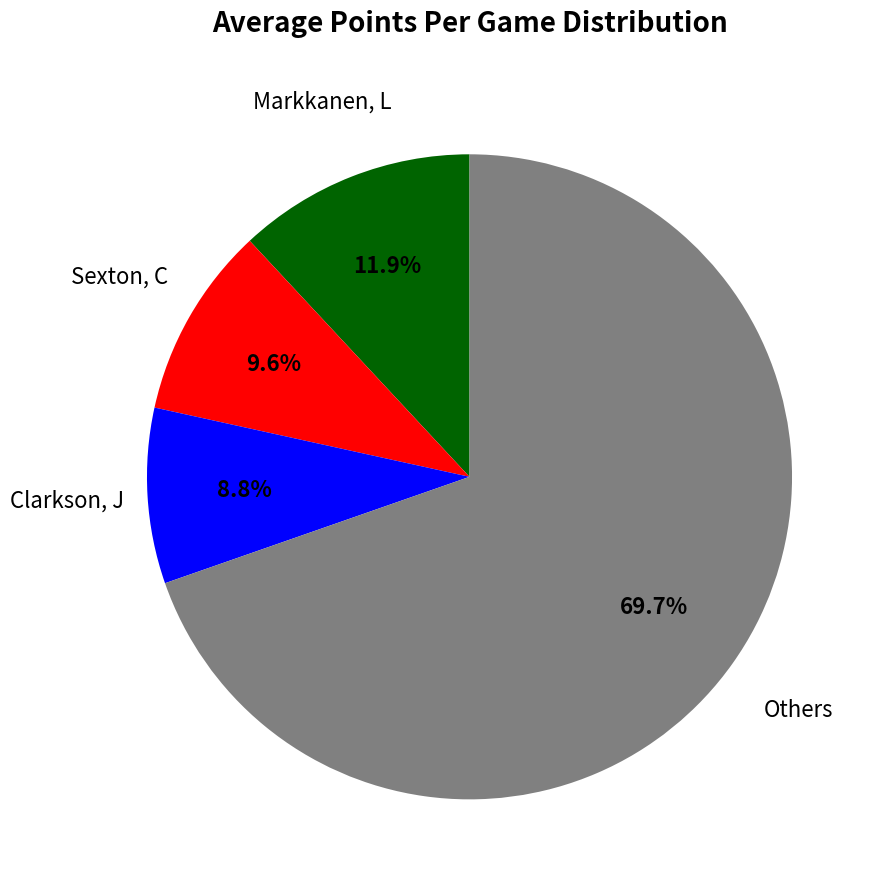

What is the smallest slice in the pie chart?

Clarkson, J